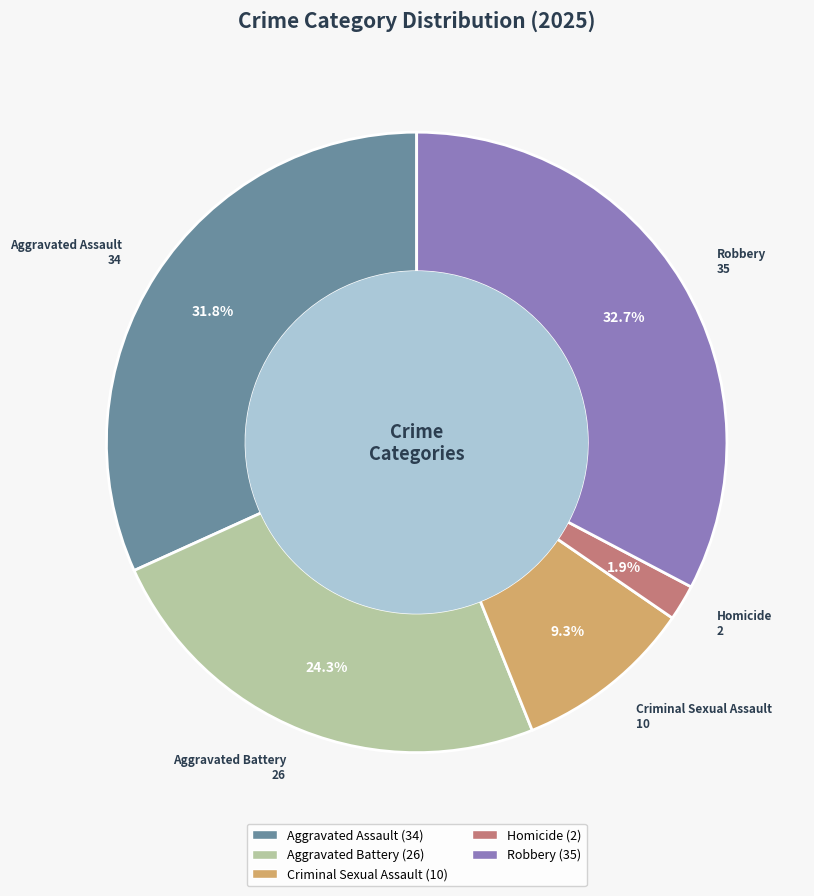

Is there any slice that represents more than half of the pie?

No